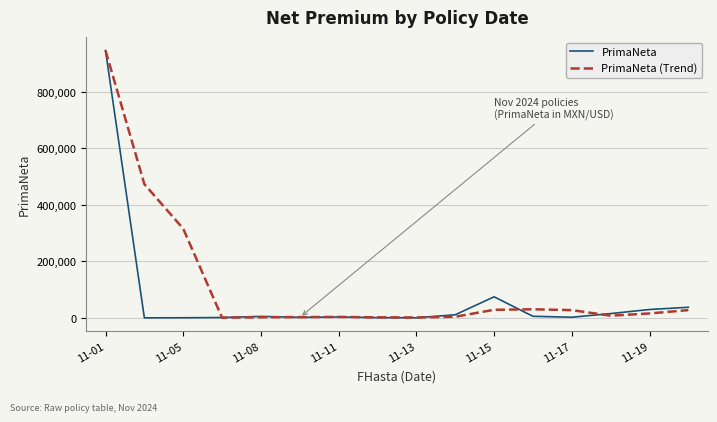

What is the greatest value displayed?

946151.9